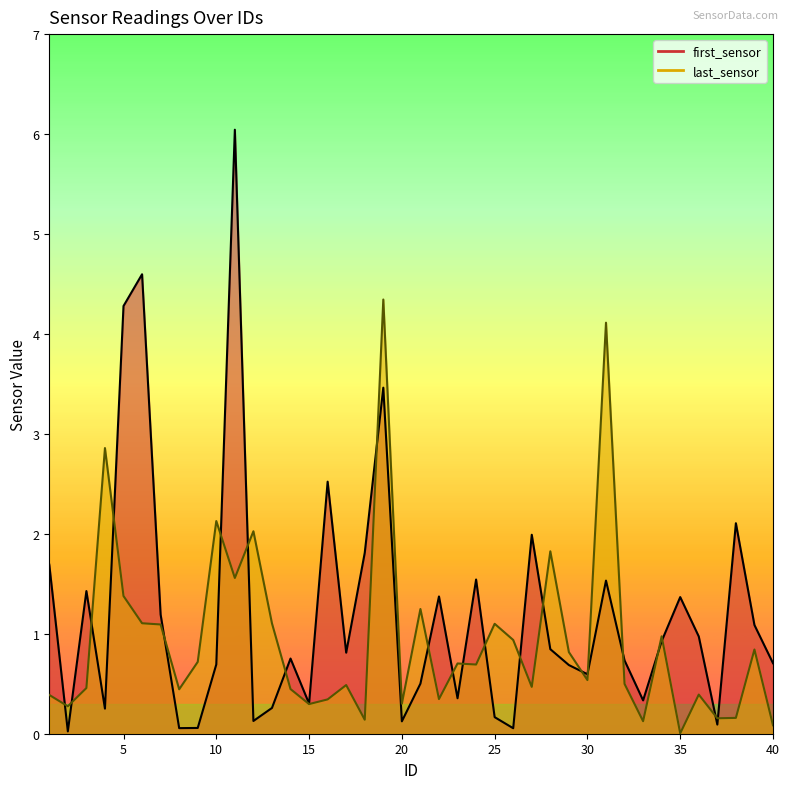

Between 22 and 21, which is larger?

22